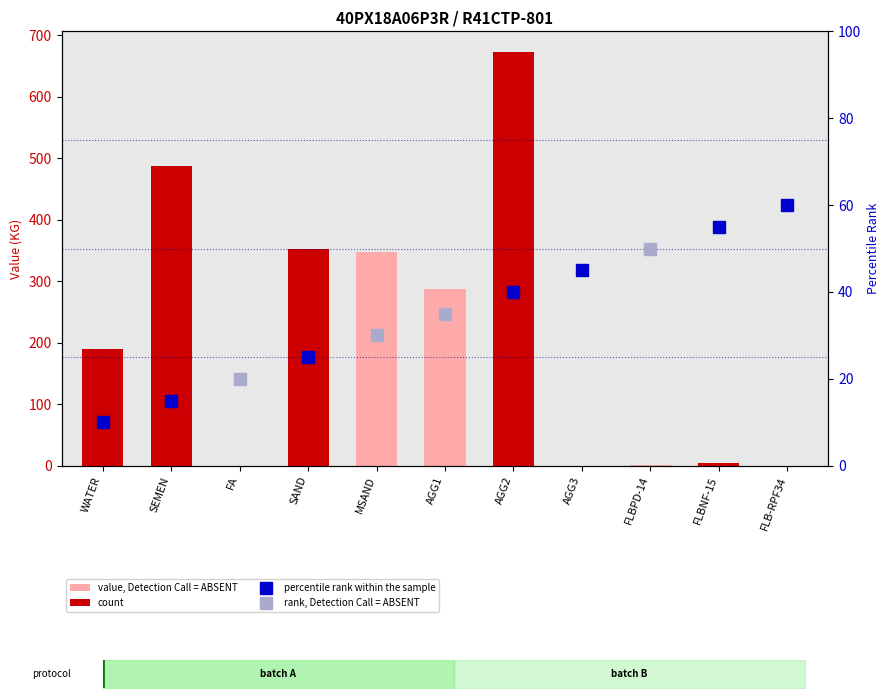

What is the maximum value shown in the chart?

673.0